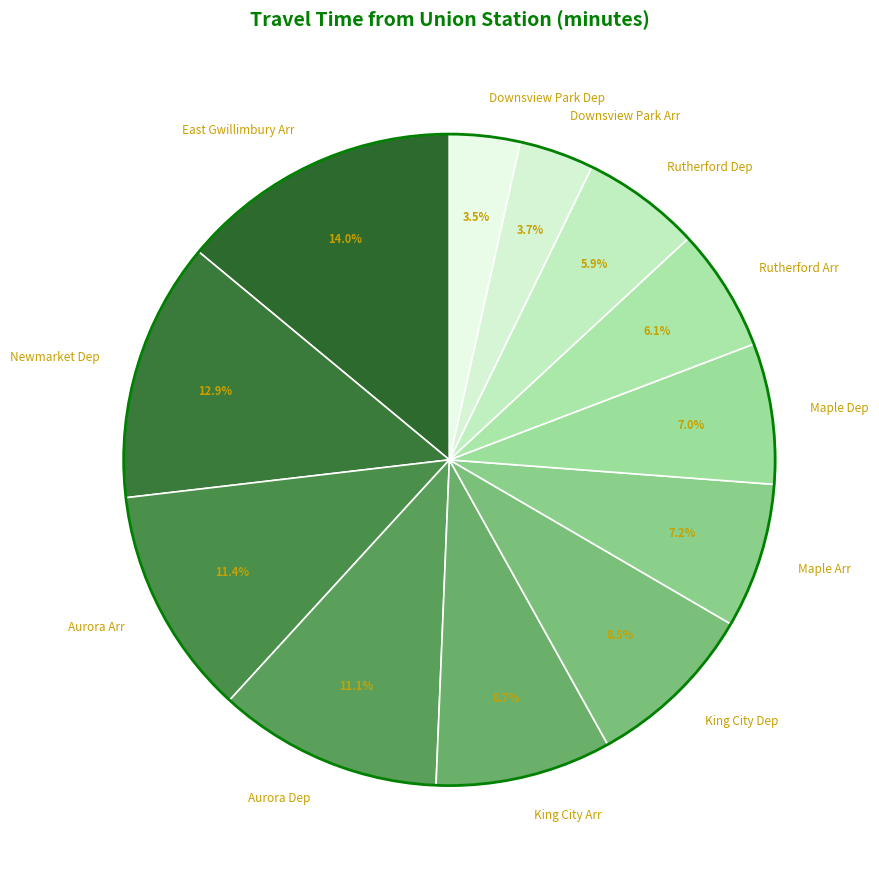

The Newmarket Dep slice represents 13% of the pie. True or false?

True